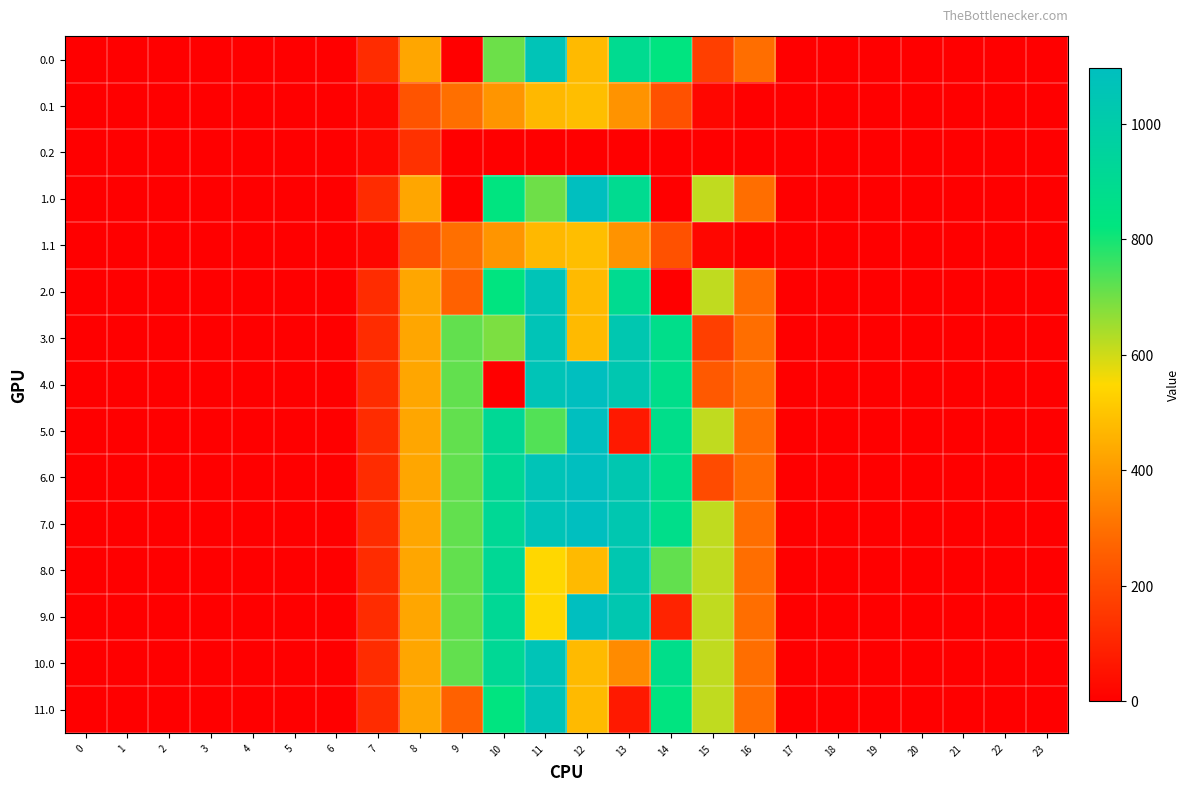

What is the maximum value shown in the chart?

1096.7